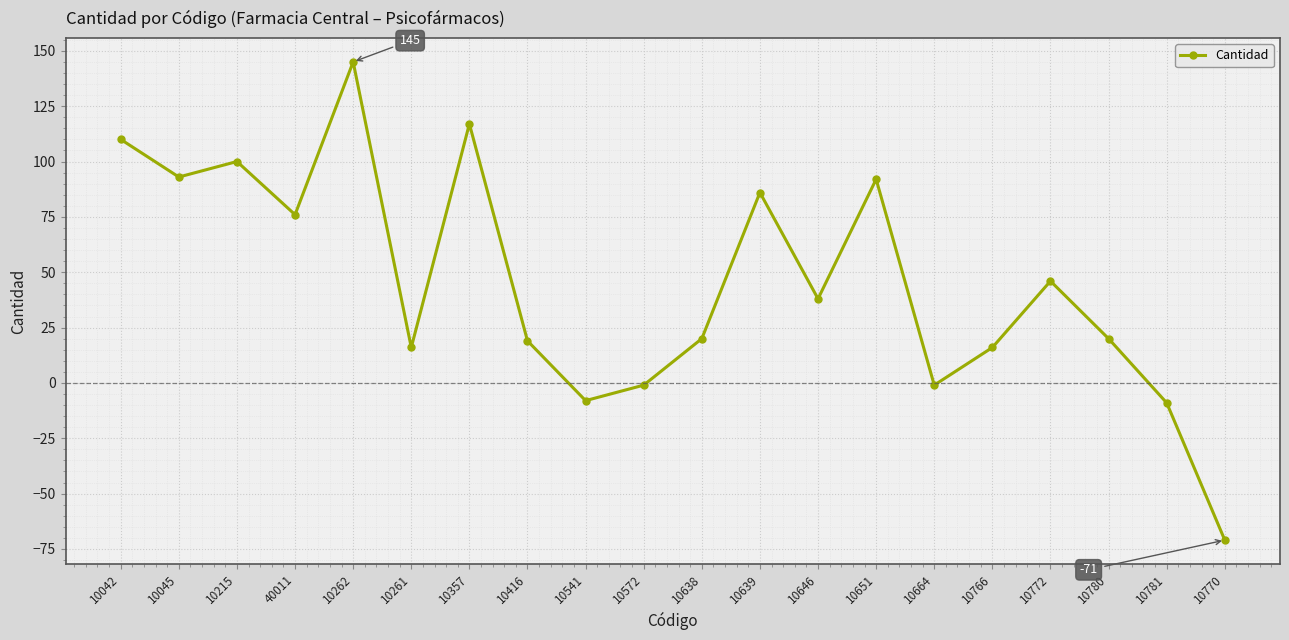

How many interior local valleys (lower than both neighbors) does the data have?

6